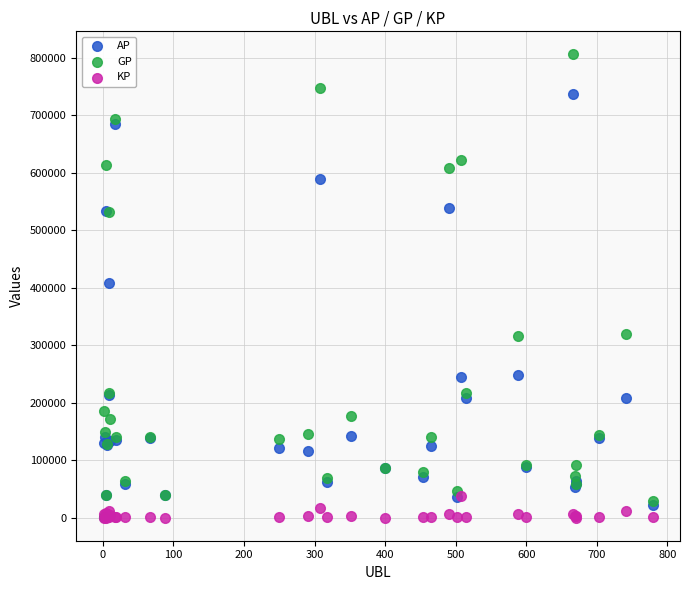

Which series reaches the maximum Y coordinate?

GP